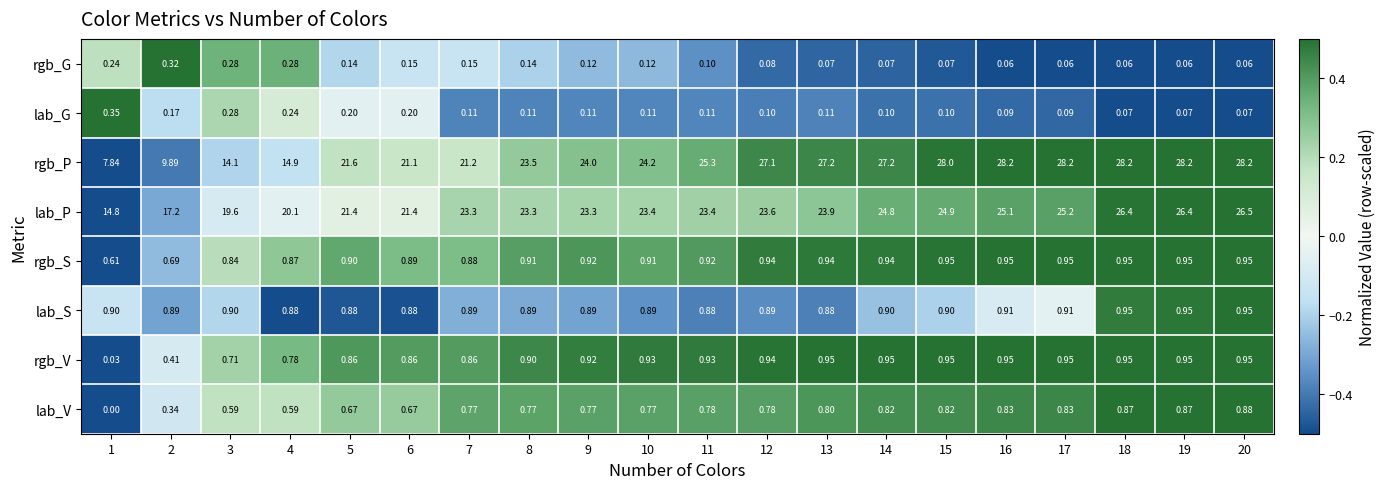

Which series has the widest spread of values?

rgb_P